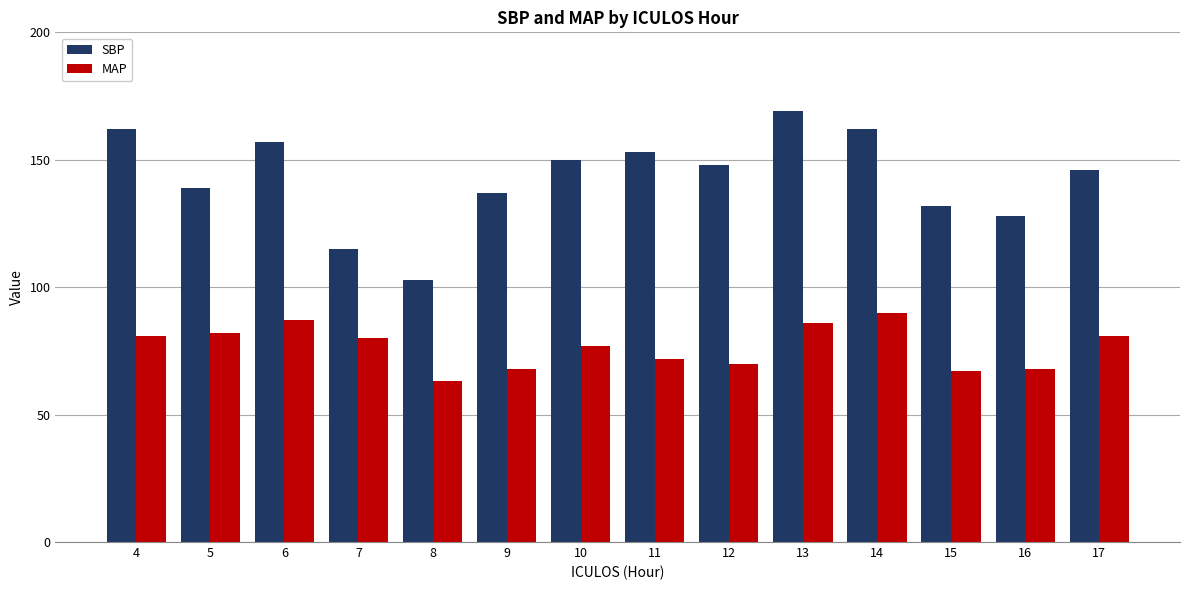

How many bars are there in each group?

2